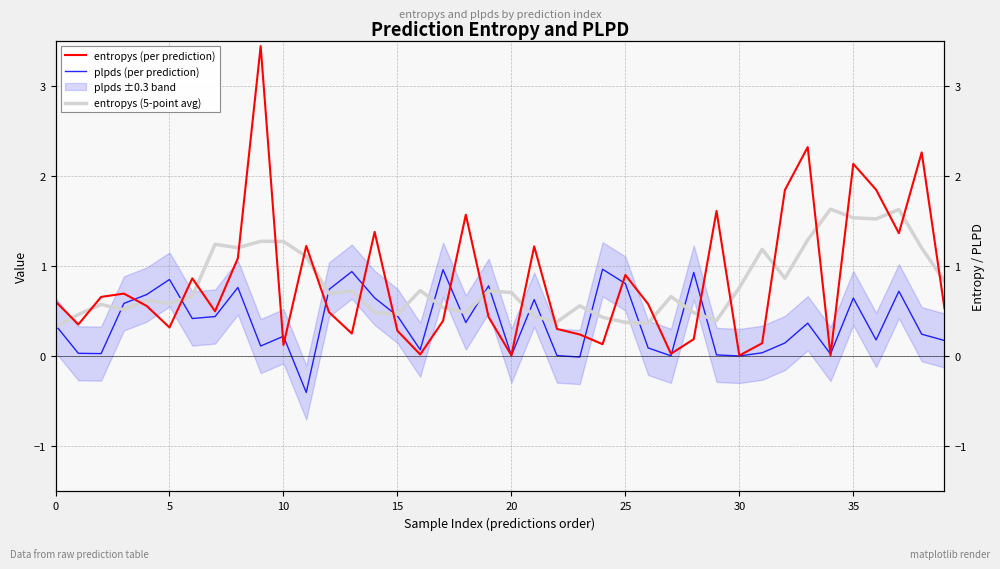

At how many categories does at least one series exceed 0?

40